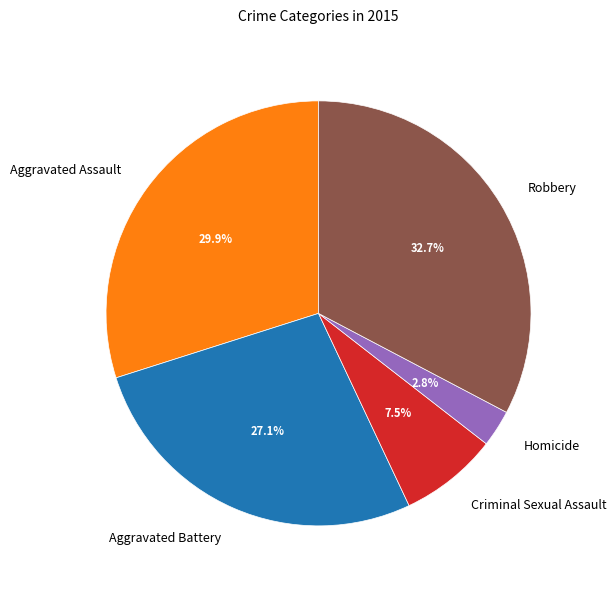

To the nearest percent, what portion does Homicide represent?

3%